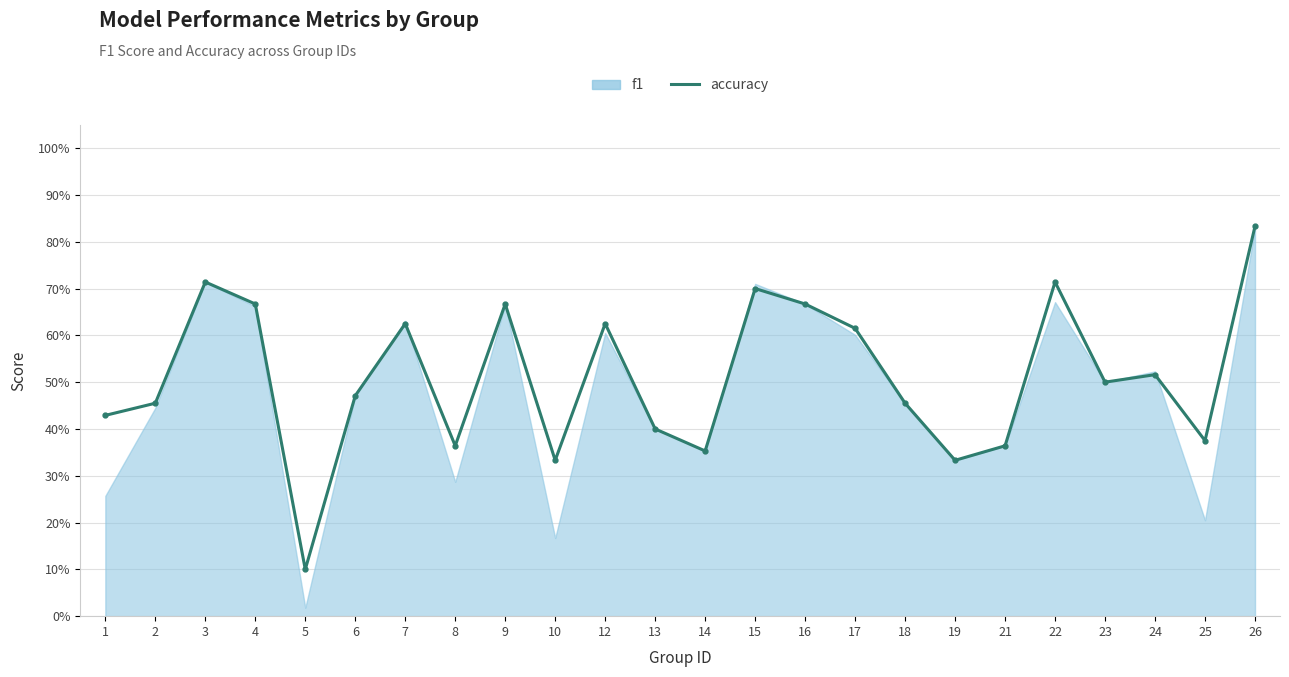

How many lines are shown in the chart?

1